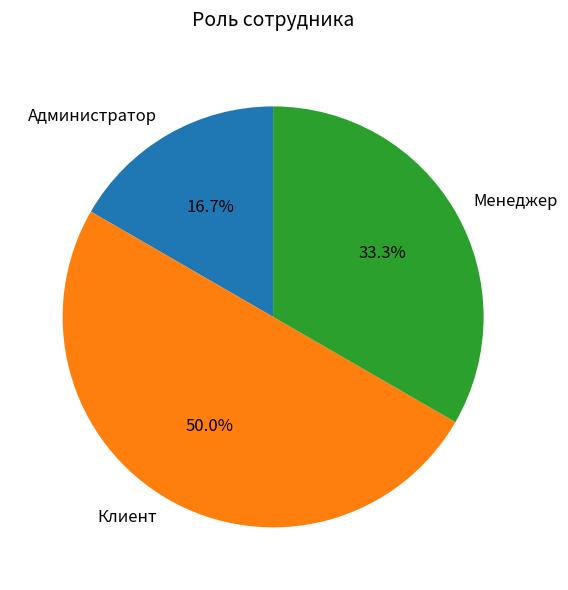

Is Администратор the majority of the pie?

No